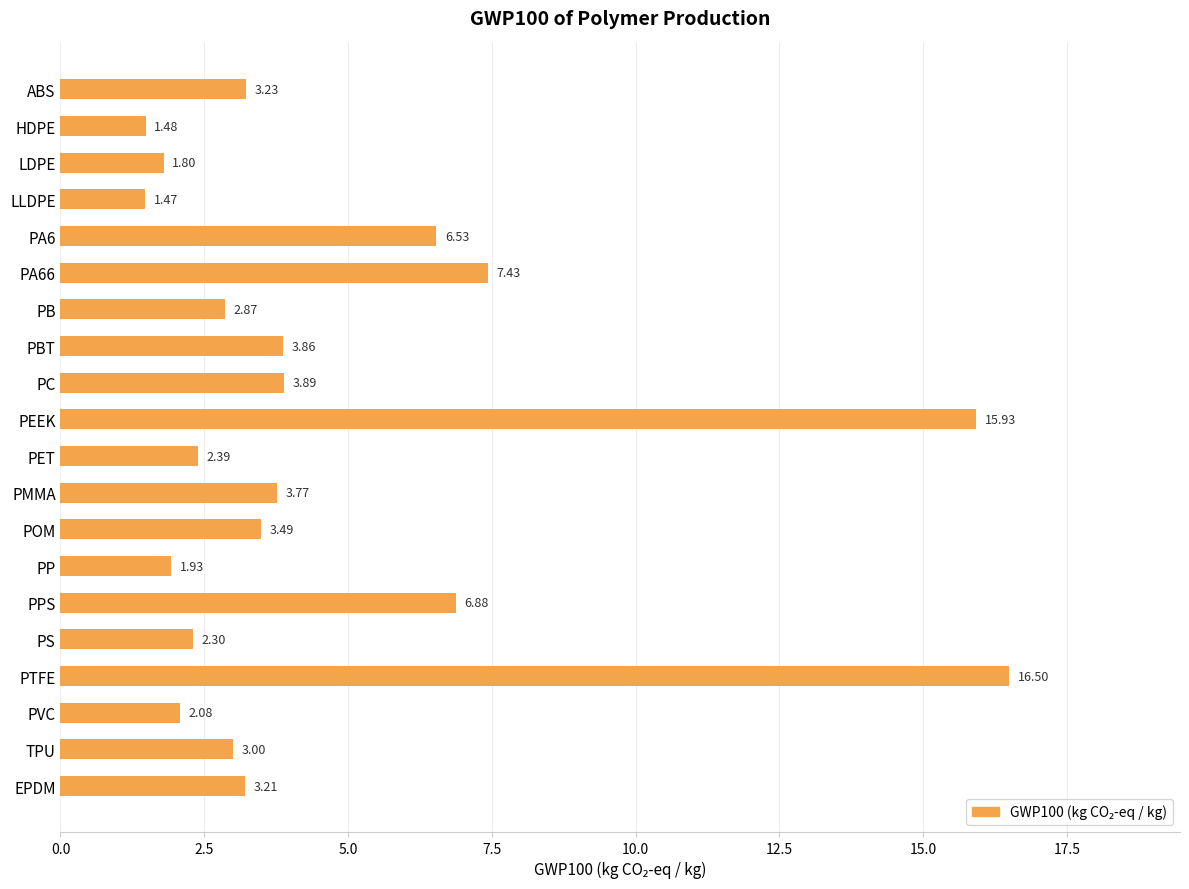

What is the label of the 8th bar from the bottom?

POM